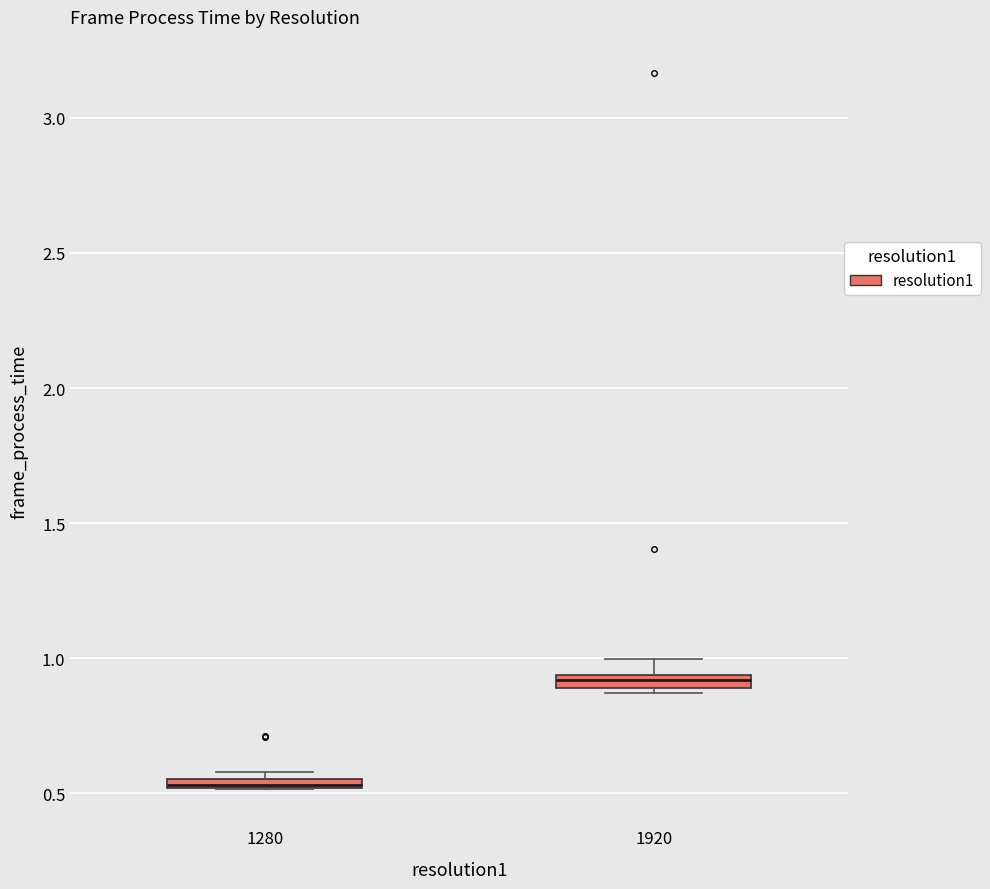

Where is the upper edge of the box at x = 1920 on the y-axis? The values are not printed on the chart, so give them approximately, as read against the axis.

0.95